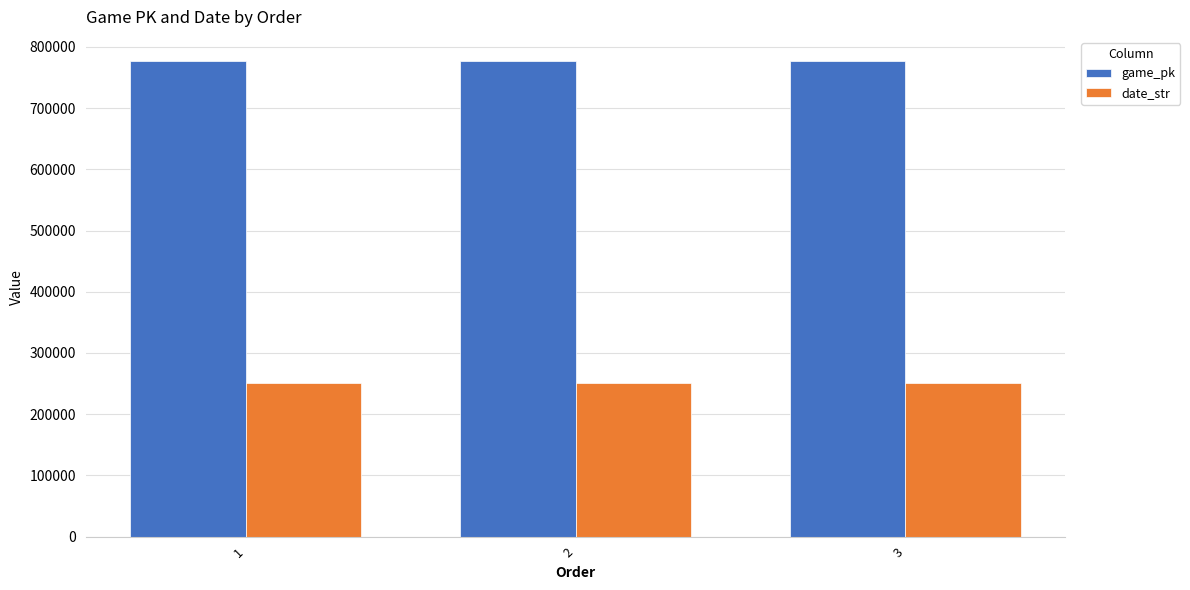

Is the value of date_str at 2 greater than the value of game_pk at 3?

No